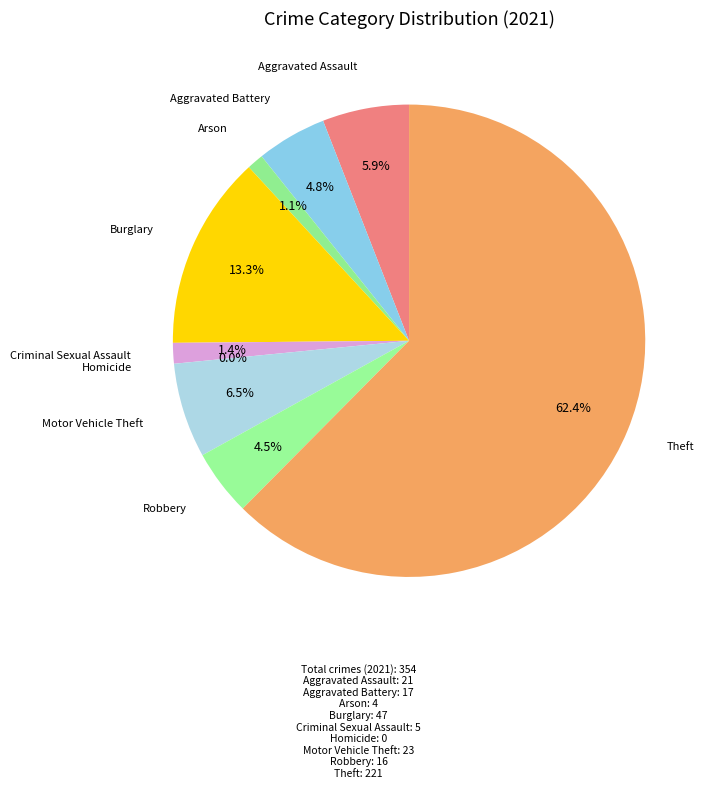

Which slice is the smallest?

Homicide